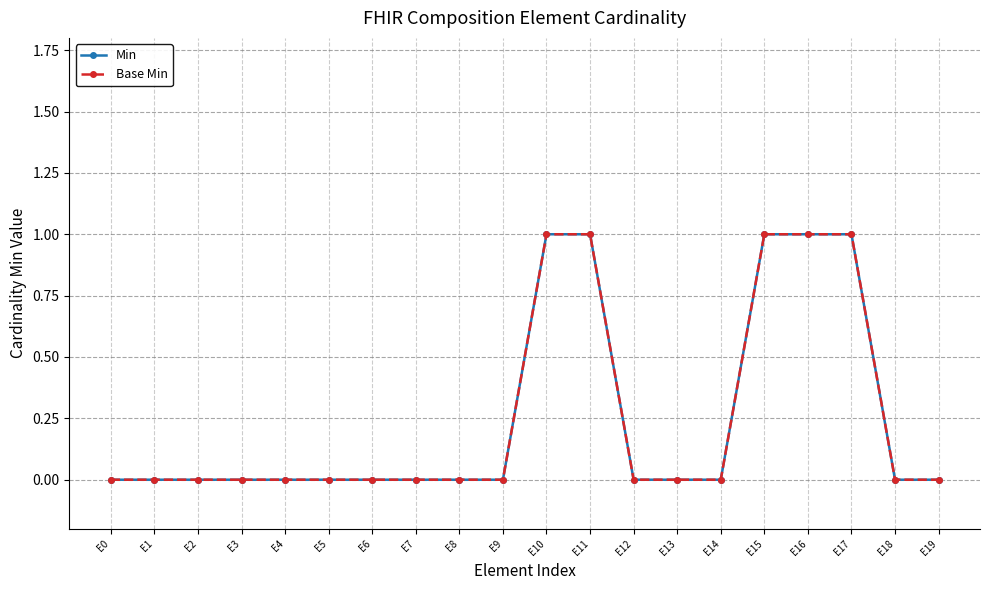

What is the value of the Base Min point at the 17th from the left?

1